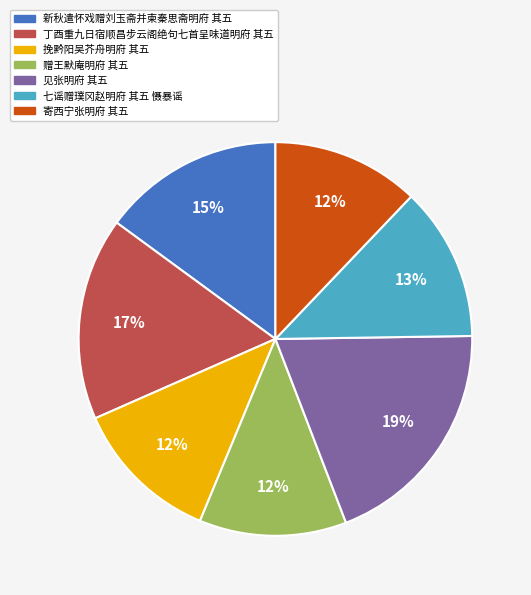

Does 七谣赠璞冈赵明府 其五 慑暴谣 account for over 50% of the chart?

No